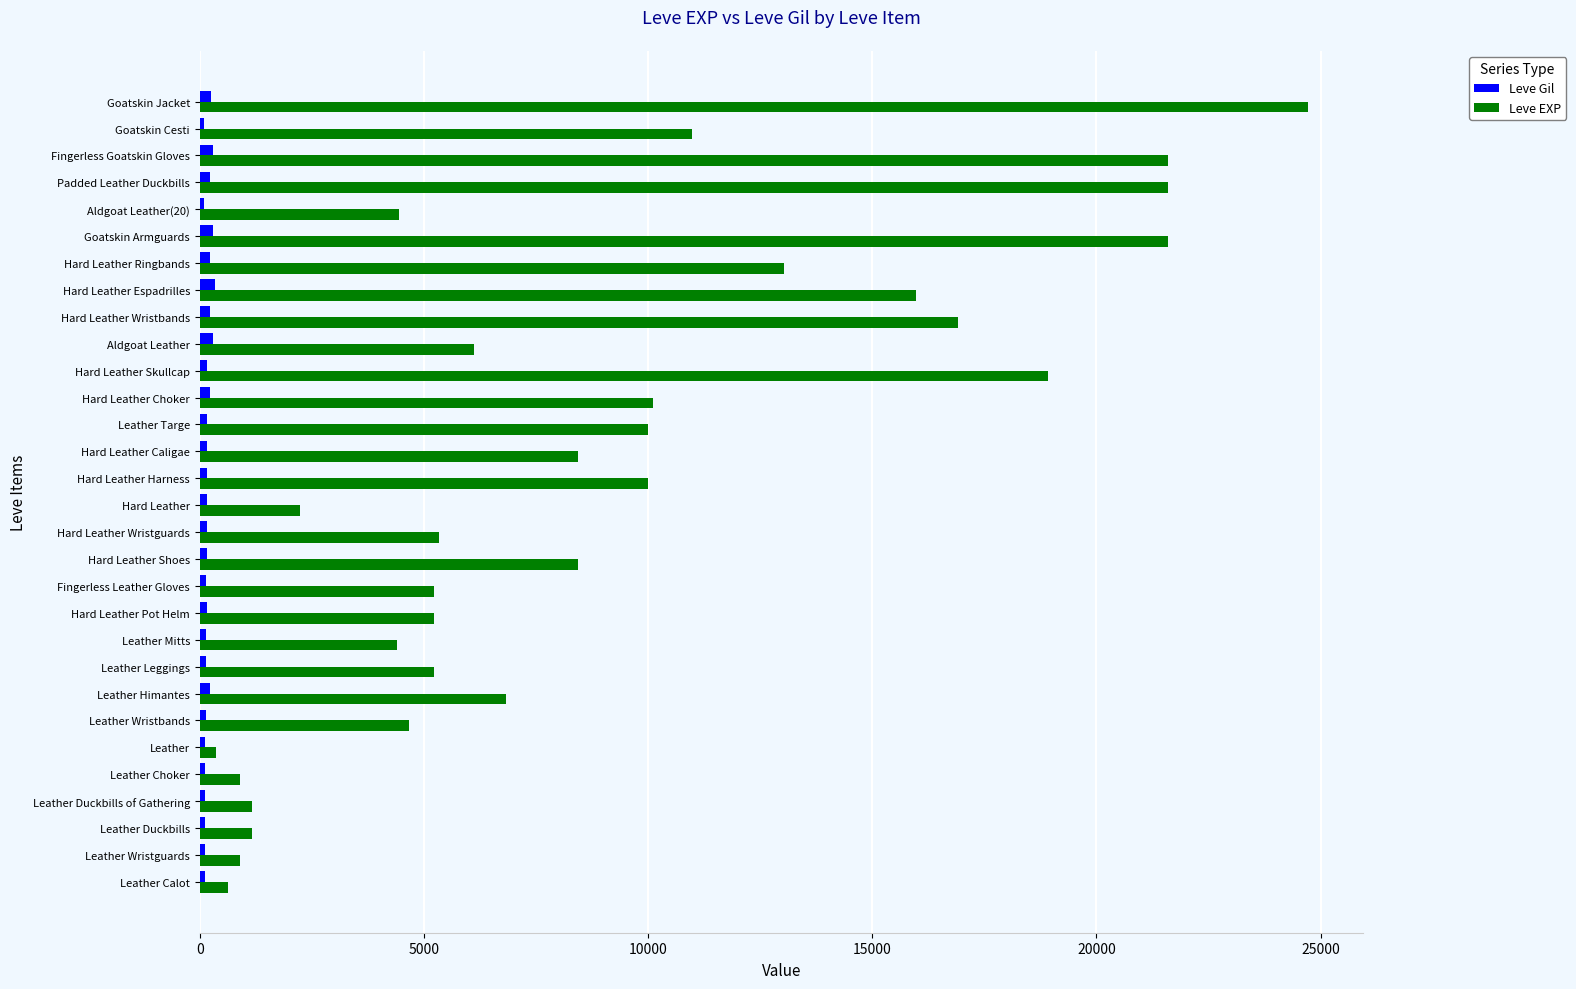

What is the difference between the maximum and second lowest values in the Leve EXP series?

24080